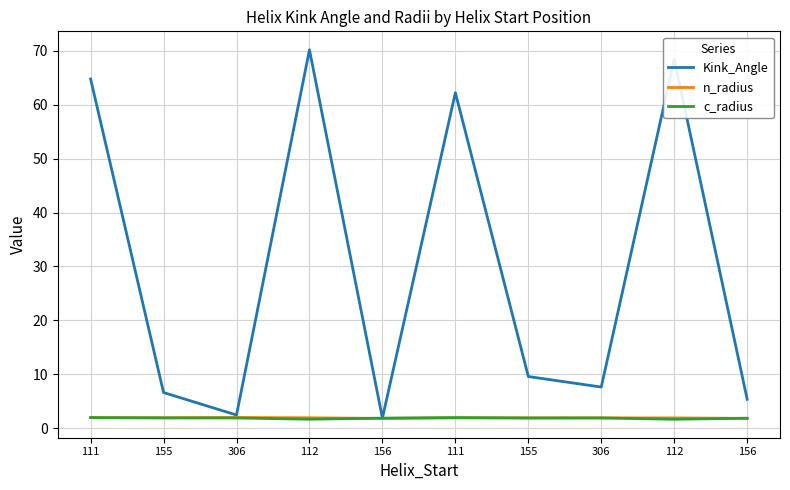

Which category has the lowest value in the Kink_Angle series?

156